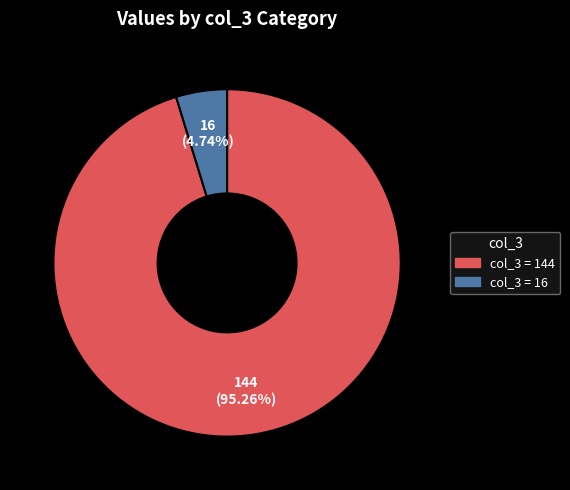

Is there any slice that represents more than half of the pie?

Yes